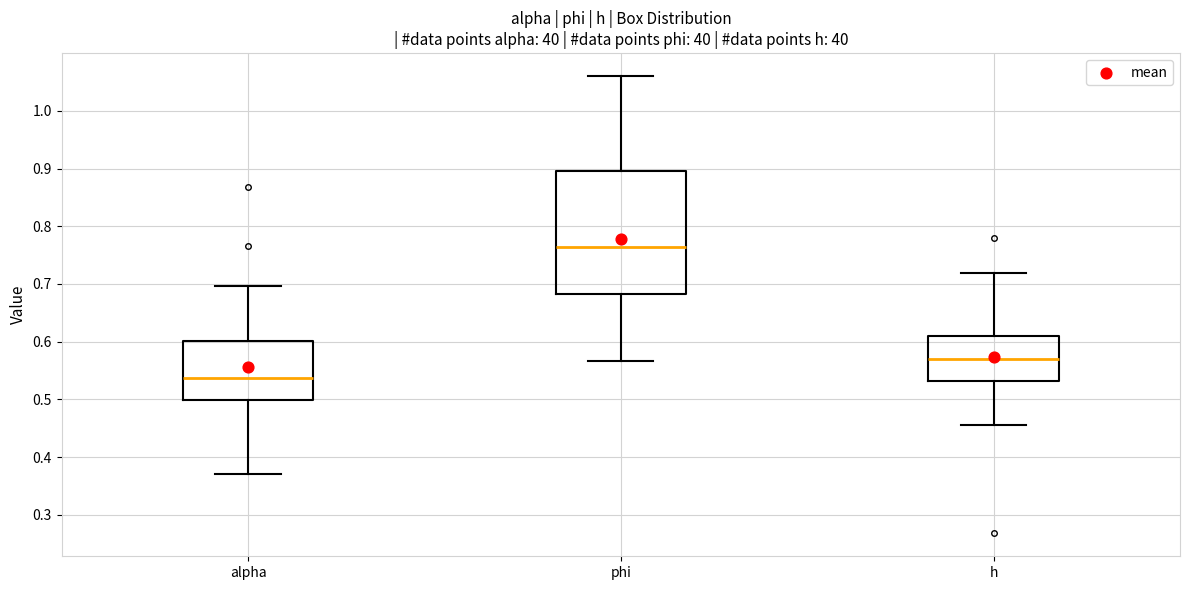

Which box has the highest median line?

phi